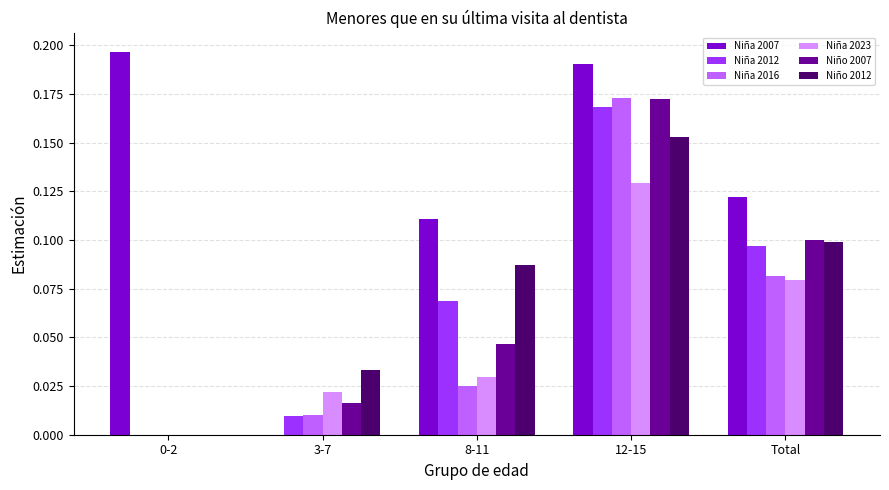

Is it true that Niña 2007 equals 0.1 at Total?

True